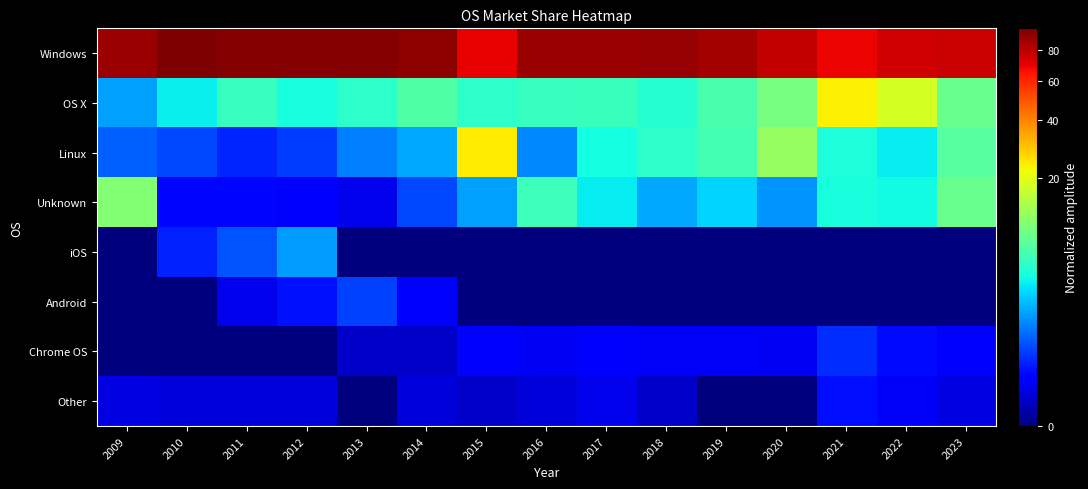

Reading right to left, extract all data points from this chart.

Windows: 2023=76.5	2022=74.8	2021=68.4	2020=77.5	2019=85.5	2018=89.4	2017=87.8	2016=88.3	2015=70.0	2014=91.3	2013=93.9	2012=94.2	2011=93.9	2010=96.0	2009=87.9
OS X: 2023=8.3	2022=18.3	2021=23.4	2020=9.3	2019=6.1	2018=4.3	2017=5.3	2016=5.2	2015=4.6	2014=6.5	2013=4.7	2012=3.8	2011=5.2	2010=3.2	2009=1.4
Linux: 2023=6.9	2022=3.1	2021=4.0	2020=11.9	2019=5.8	2018=4.6	2017=3.7	2016=1.1	2015=23.9	2014=1.6	2013=1.0	2012=0.3	2011=0.2	2010=0.4	2009=0.6
Unknown: 2023=8.3	2022=3.6	2021=3.9	2020=1.2	2019=2.5	2018=1.6	2017=3.1	2016=5.4	2015=1.4	2014=0.4	2013=0.0	2012=0.1	2011=0.1	2010=0.1	2009=10.1
iOS: 2023=0.0	2022=0.0	2021=0.0	2020=0.0	2019=0.0	2018=0.0	2017=0.0	2016=0.0	2015=0.0	2014=0.0	2013=0.0	2012=1.4	2011=0.5	2010=0.2	2009=0.0
Android: 2023=0.0	2022=0.0	2021=0.0	2020=0.0	2019=0.0	2018=0.0	2017=0.0	2016=0.0	2015=0.0	2014=0.1	2013=0.4	2012=0.1	2011=0.0	2010=0.0	2009=0.0
Chrome OS: 2023=0.1	2022=0.1	2021=0.3	2020=0.1	2019=0.1	2018=0.1	2017=0.1	2016=0.1	2015=0.1	2014=0.0	2013=0.0	2012=0.0	2011=0.0	2010=0.0	2009=0.0
Other: 2023=0.0	2022=0.1	2021=0.1	2020=0.0	2019=0.0	2018=0.0	2017=0.0	2016=0.0	2015=0.0	2014=0.0	2013=0.0	2012=0.0	2011=0.0	2010=0.0	2009=0.0